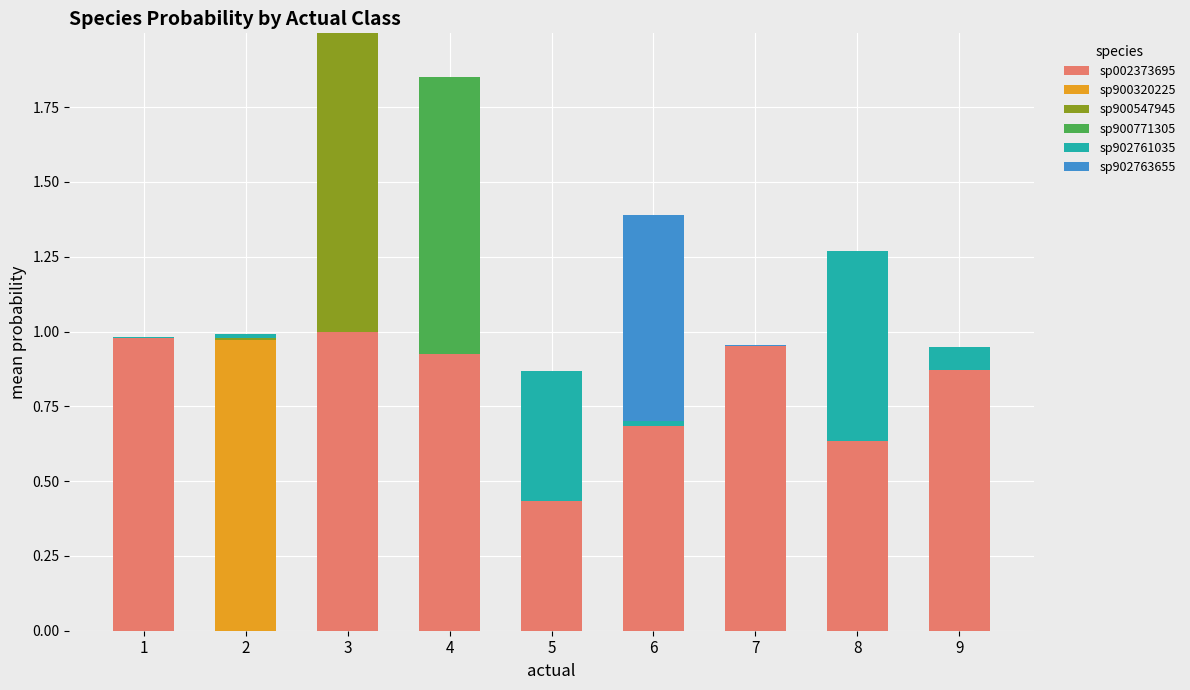

True or false: sp002373695 has a value of 1.5 at 1.

False